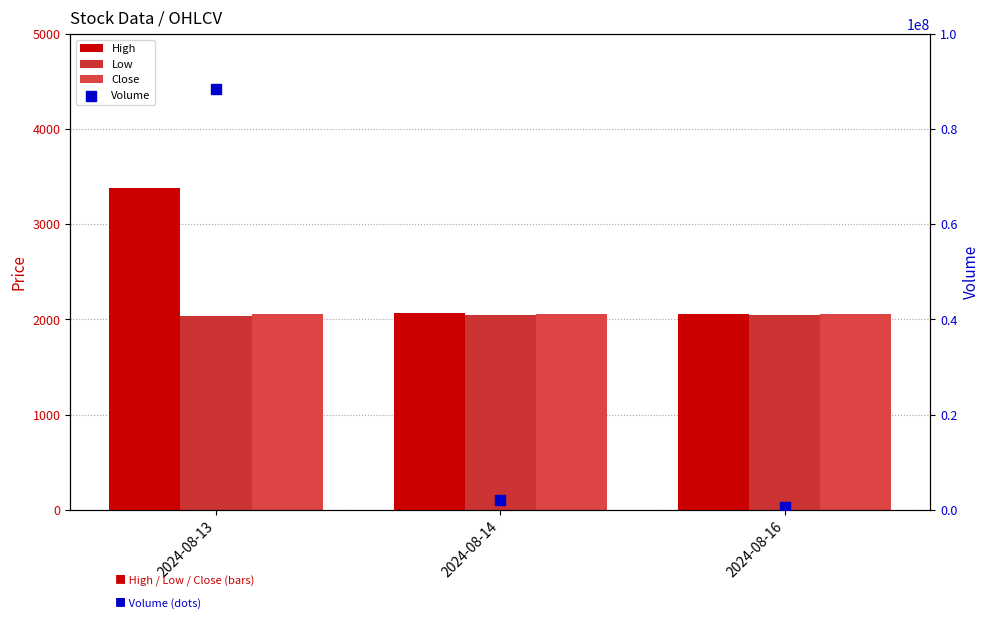

Which series has the largest total across all categories?

Volume